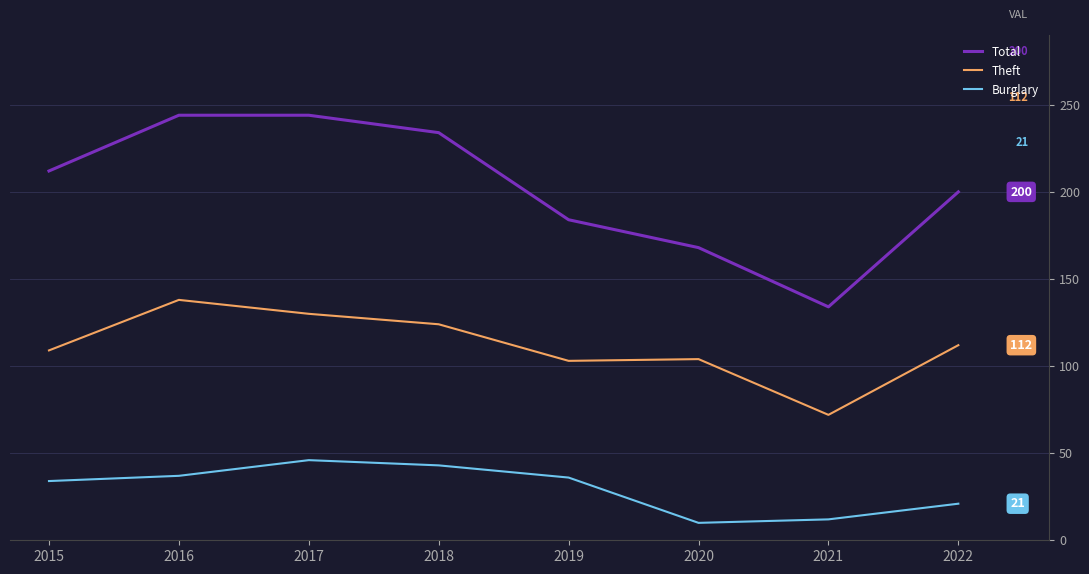

Rank the series at 2019 from highest to lowest value.

Total, Theft, Burglary